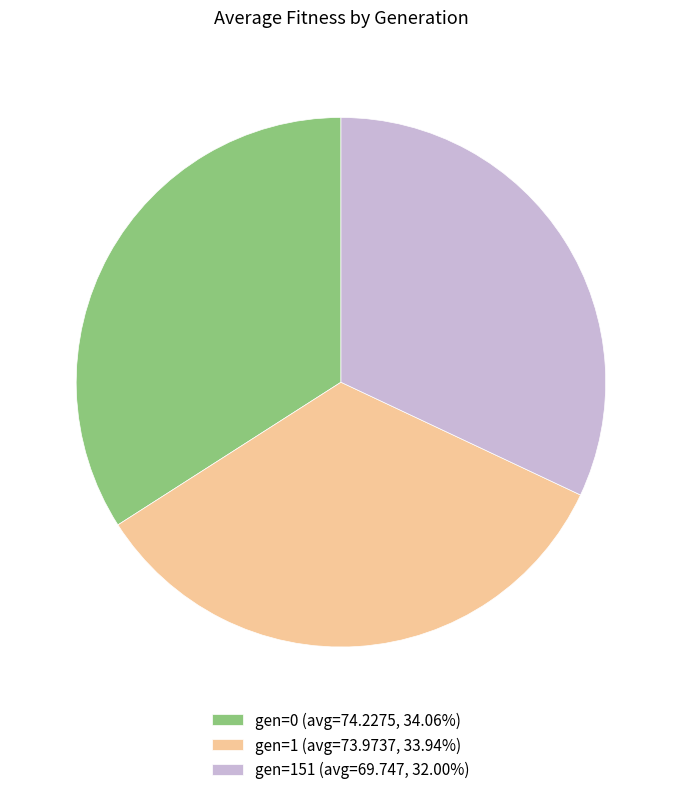

Does any single category account for the majority?

No